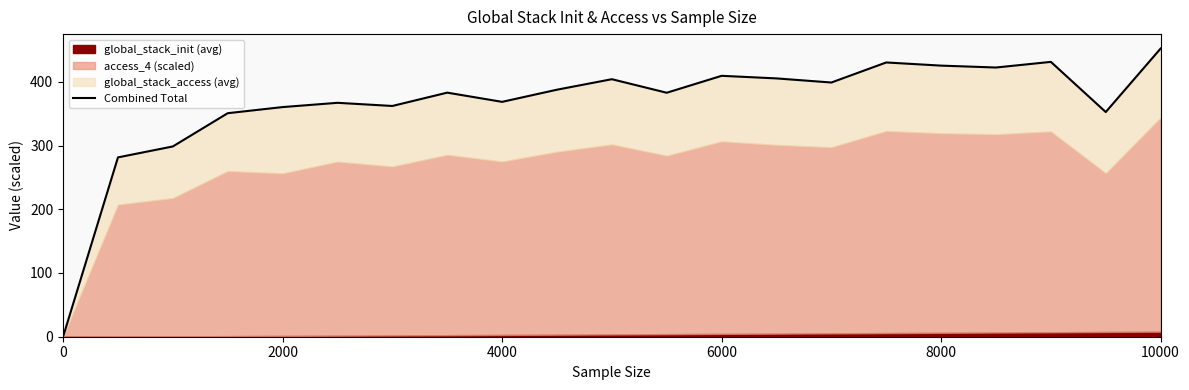

What is the value of the 13th point from the left?

409.3